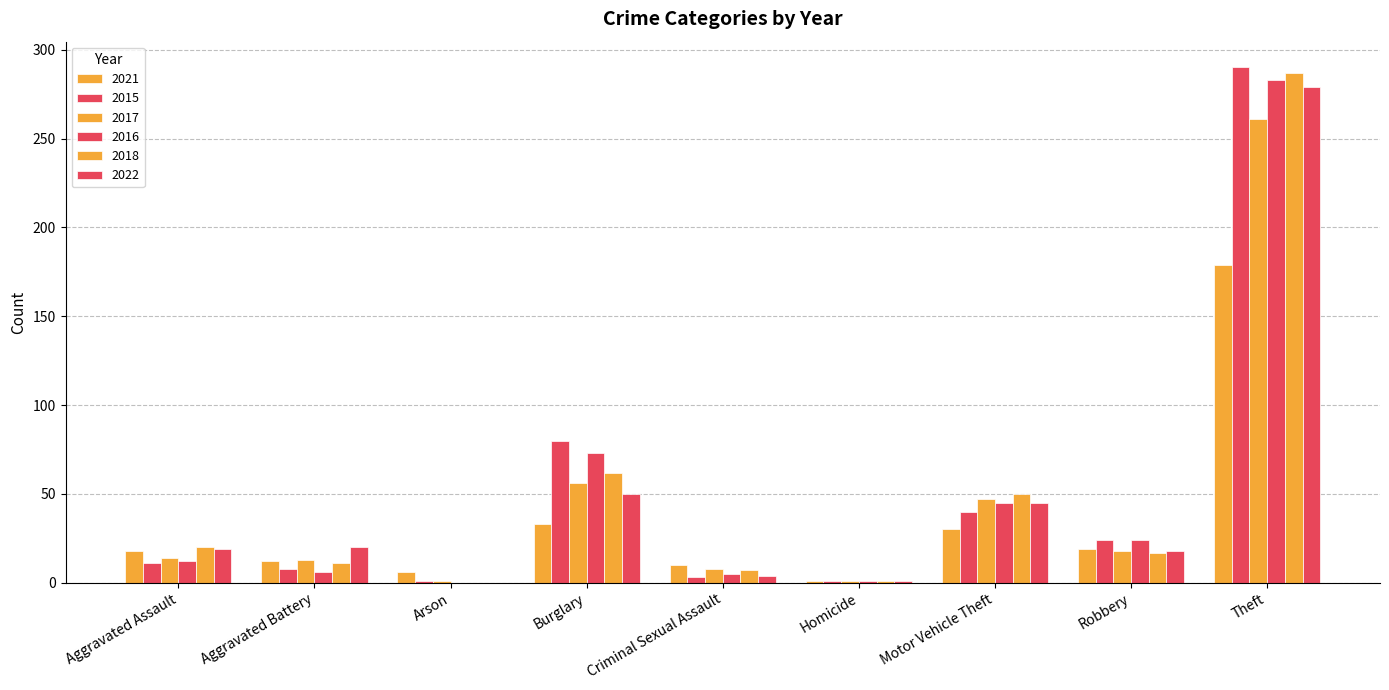

Where does the 2021 series first go above 18?

Burglary